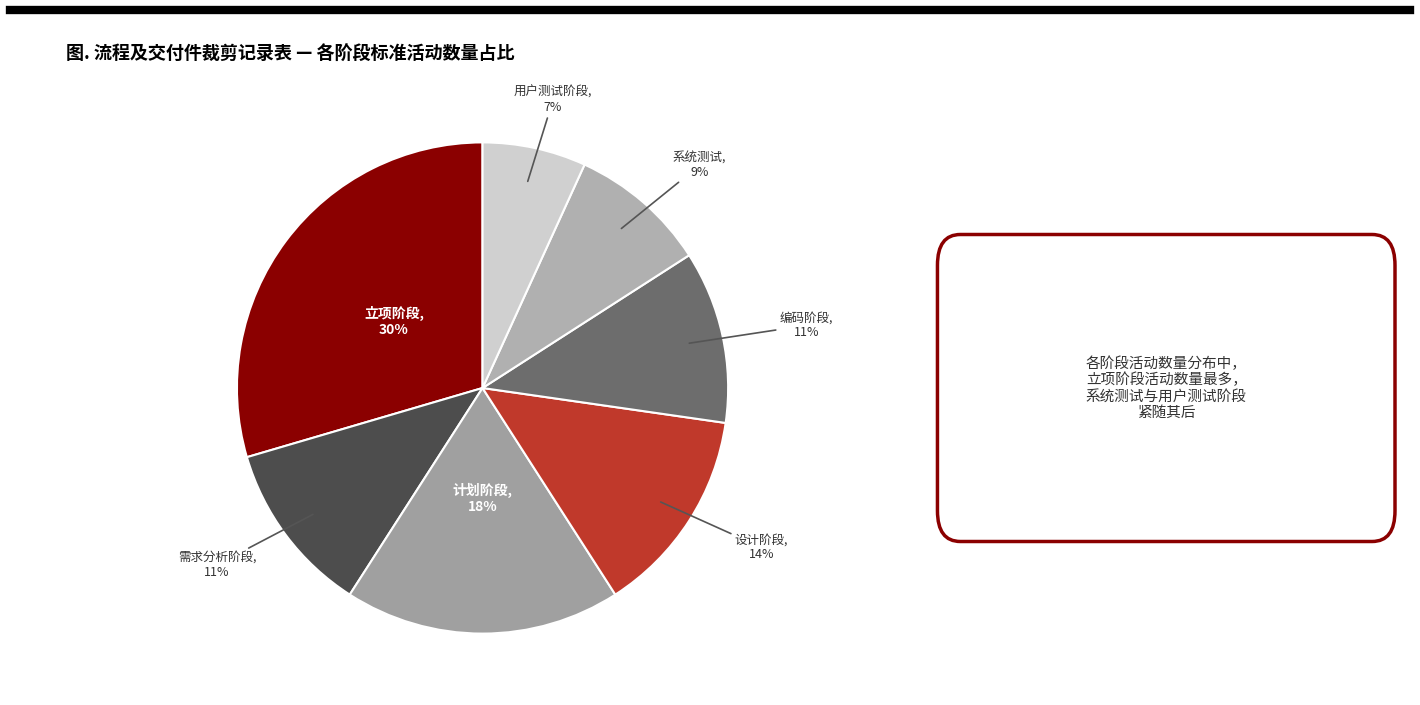

Count the number of slices in the pie.

7